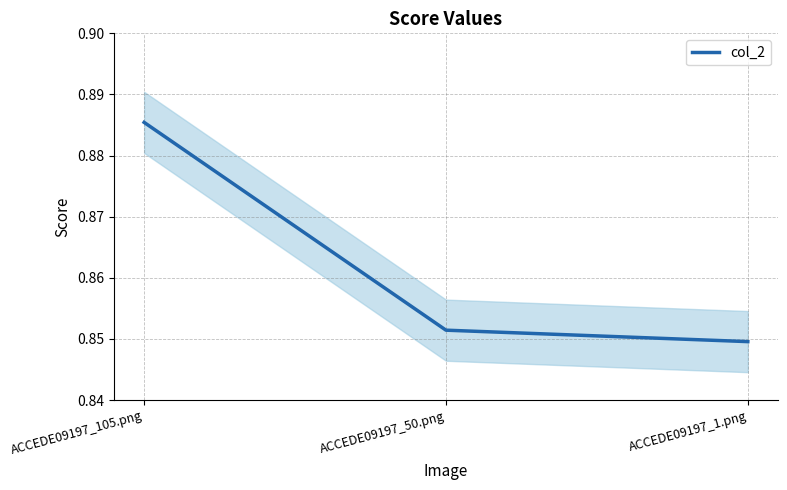

Reading left to right, extract all data points from this chart.

0.9	0.9	0.8